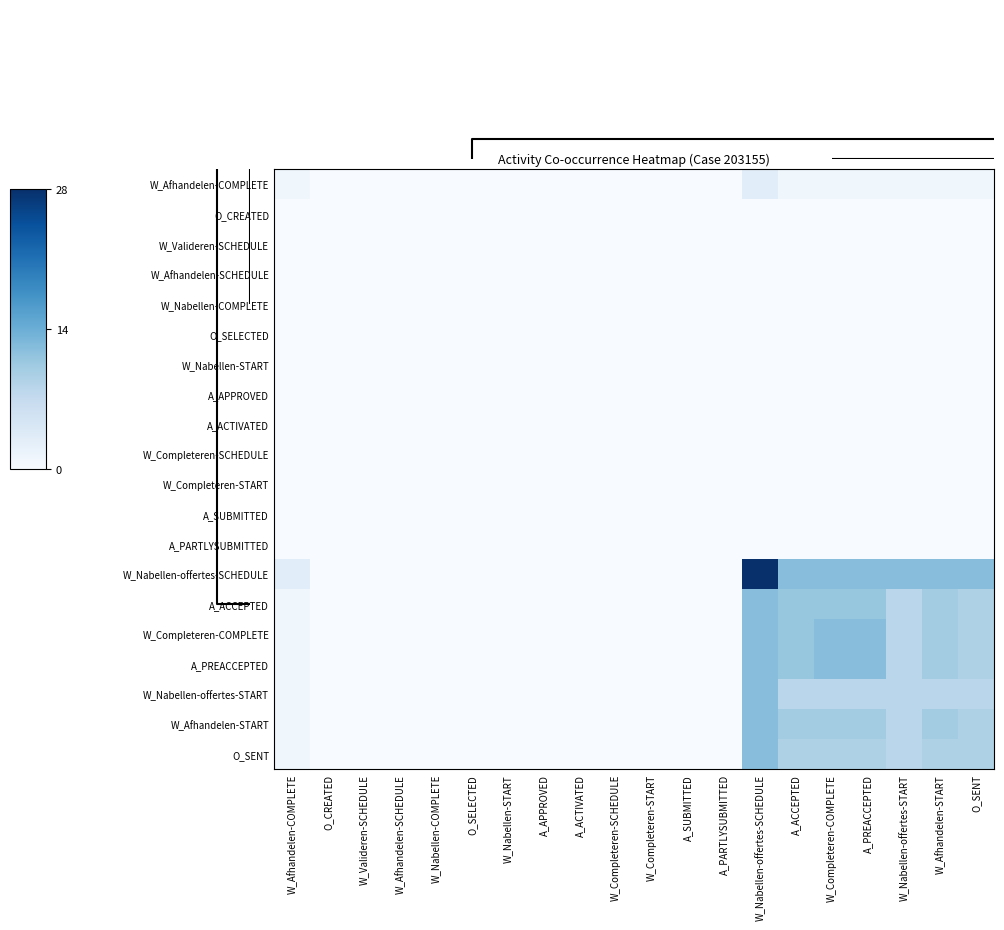

Which has a higher value, A_ACCEPTED or A_SUBMITTED?

A_ACCEPTED